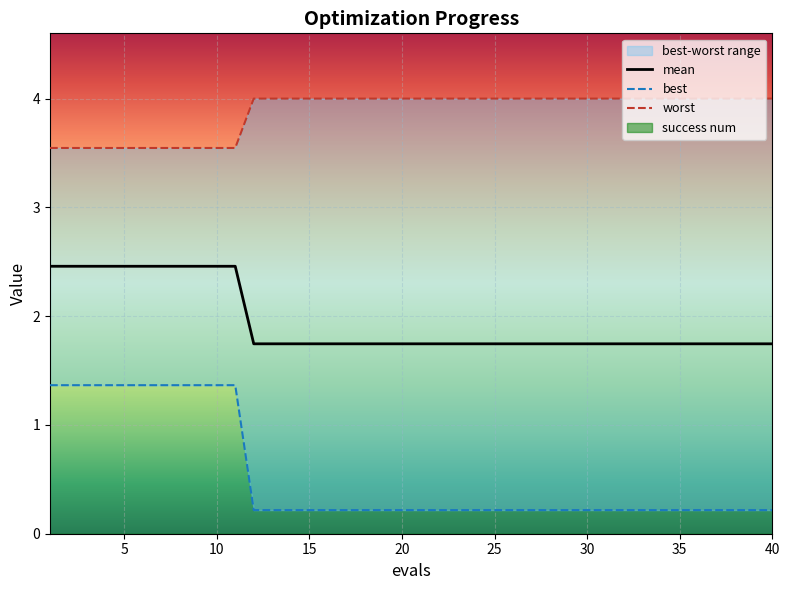

What is the maximum value for best?

1.4